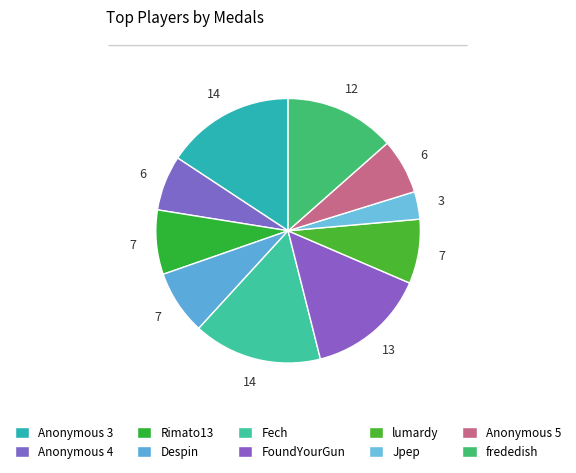

What percentage do Despin and frededish together represent?

21.3%